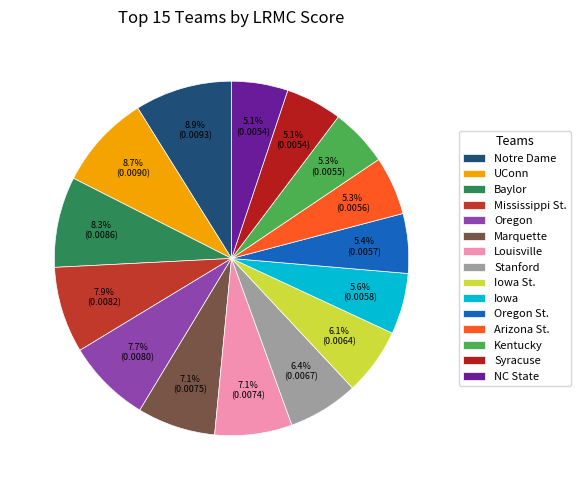

Count the number of slices in the pie.

15